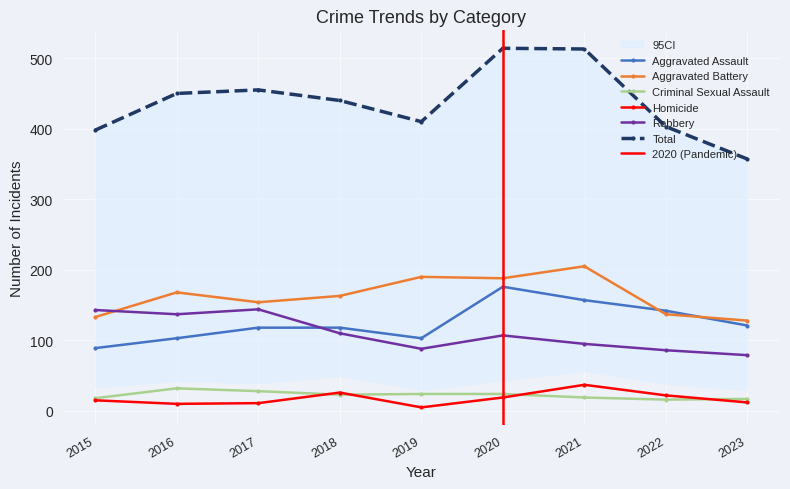

True or false: Robbery has a value of 137 at 2016.

True